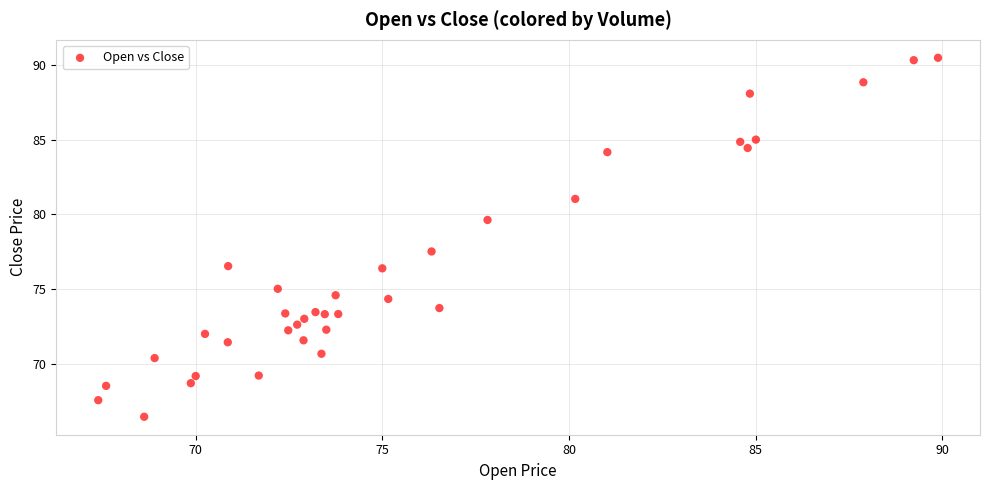

What Y value in the scatter plot is closest to 78?

77.5